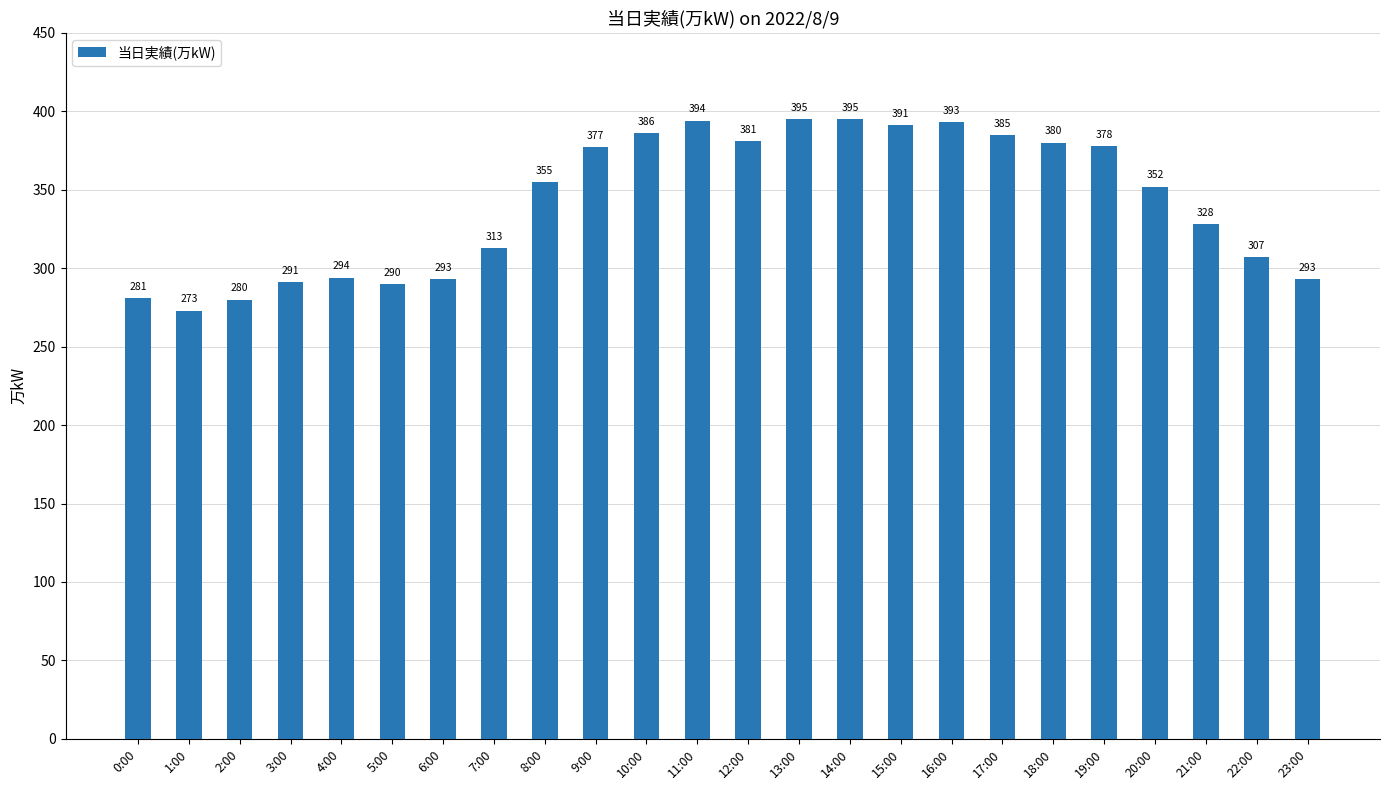

Is it true that the value at 23:00 is 293?

True